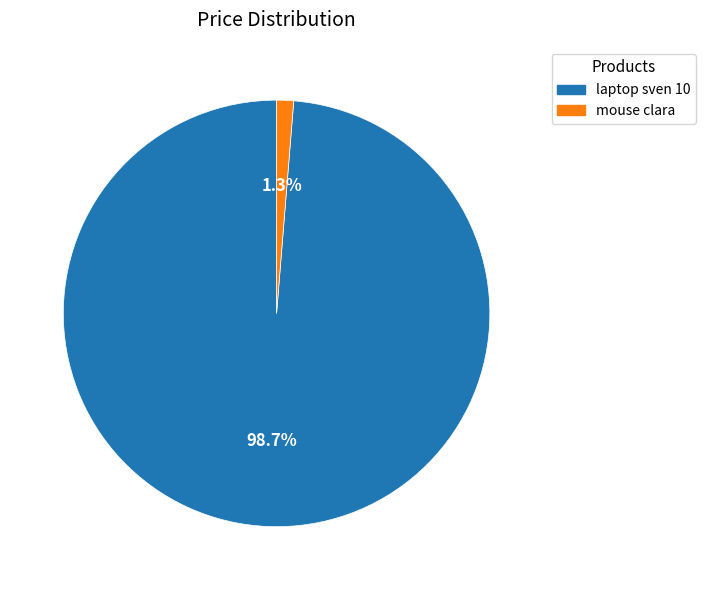

To the nearest percent, what percentage of the pie is laptop sven 10?

99%